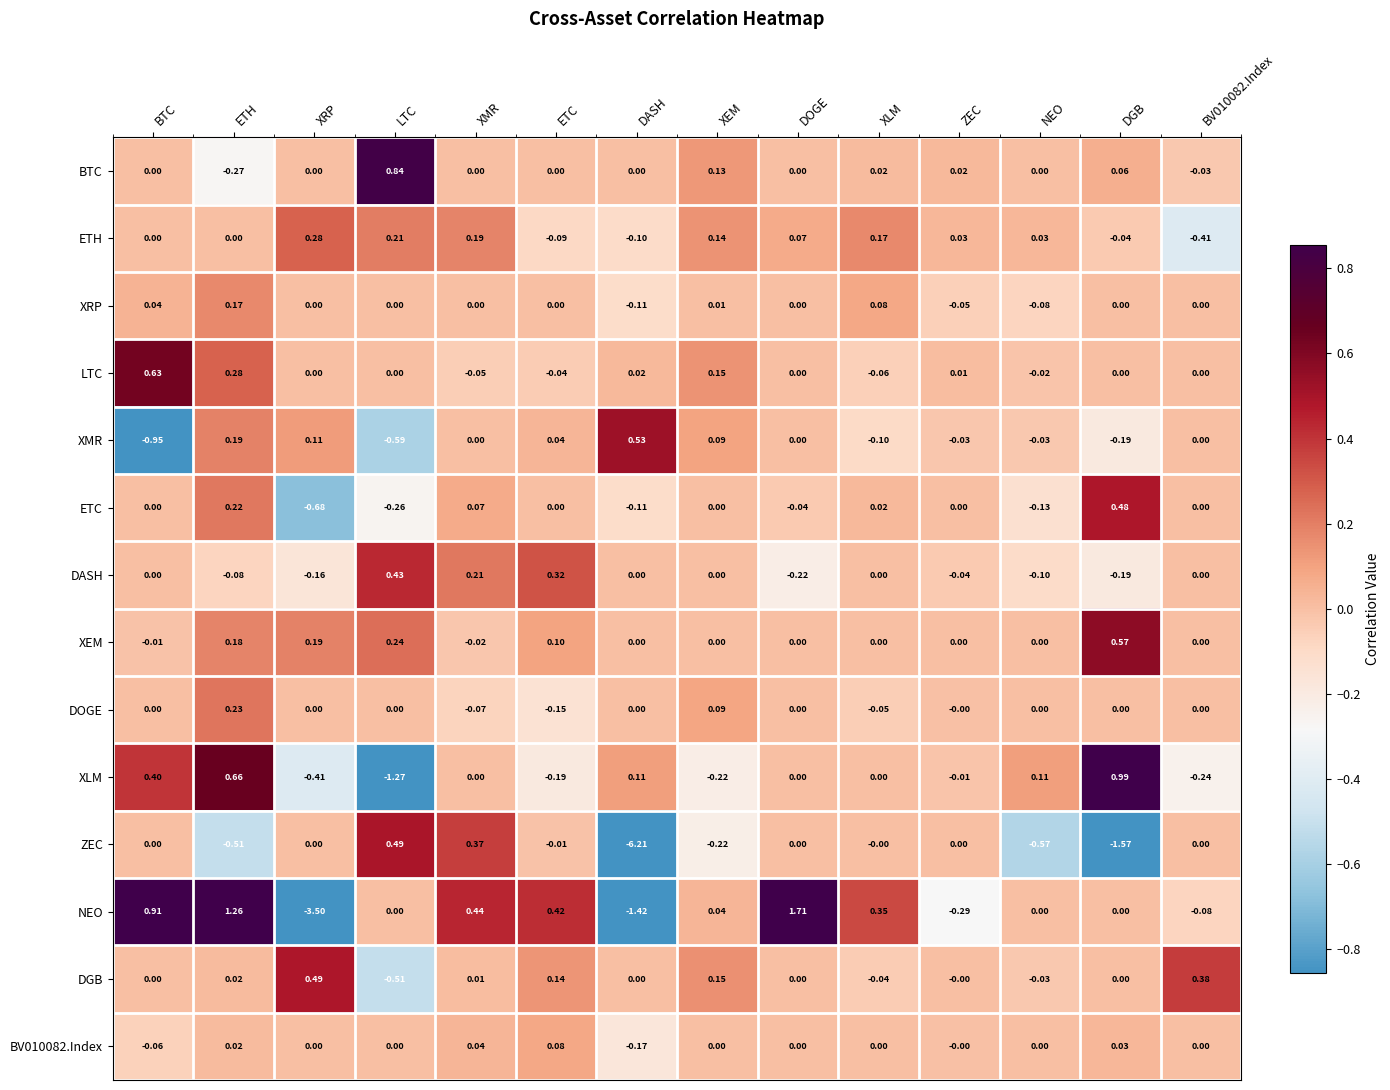

Which label corresponds to the largest value in the chart?

DOGE